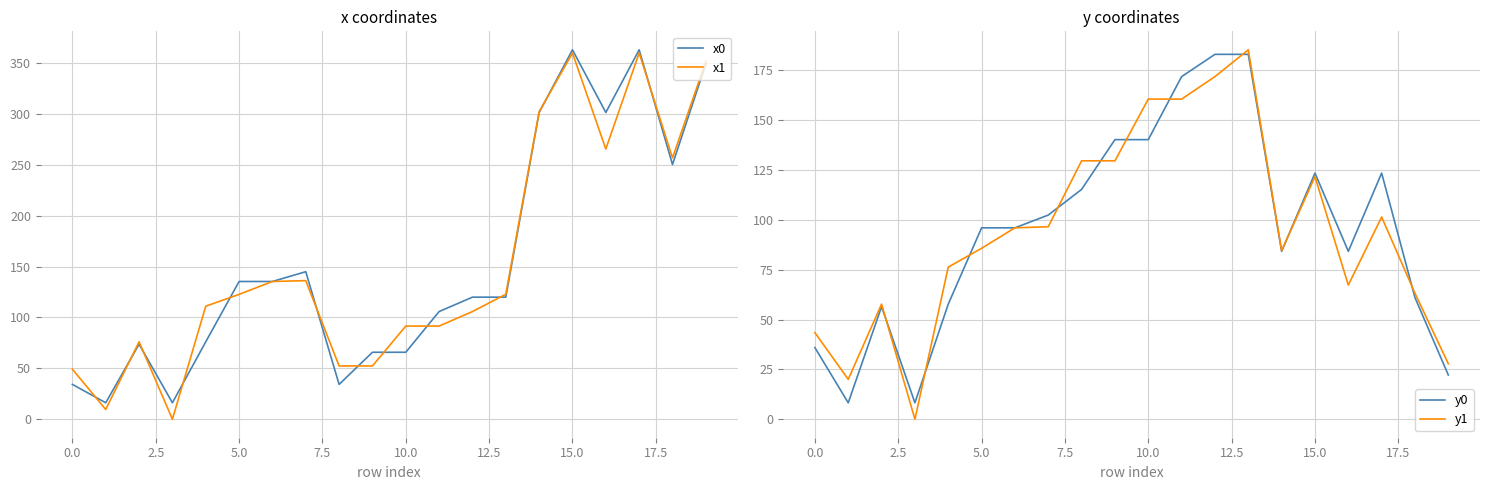

How many distinct data groups are displayed?

4